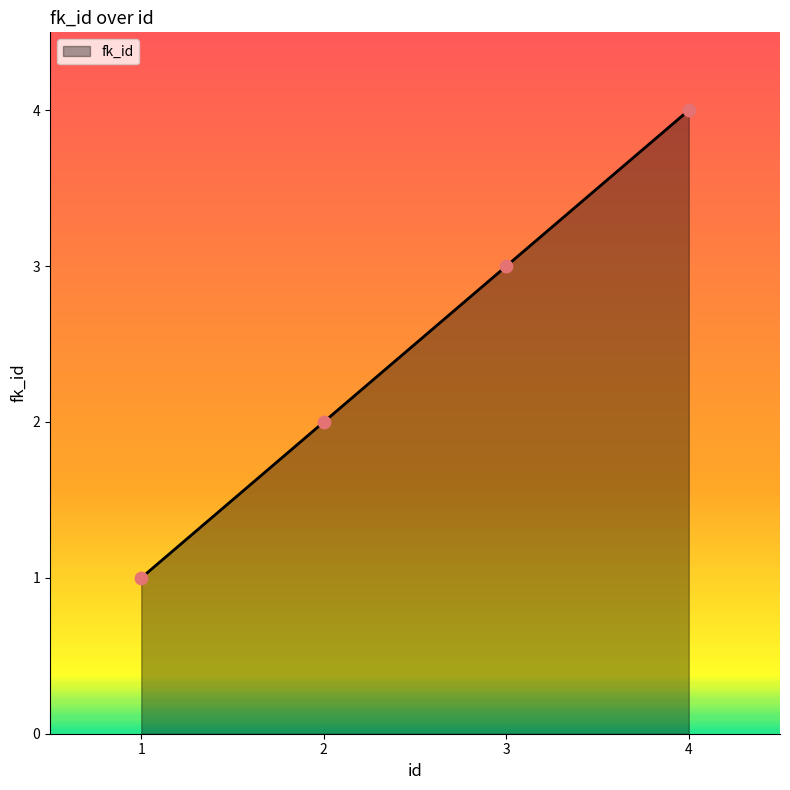

Approximately how many times larger is the value at 4 compared to 2?

2.0